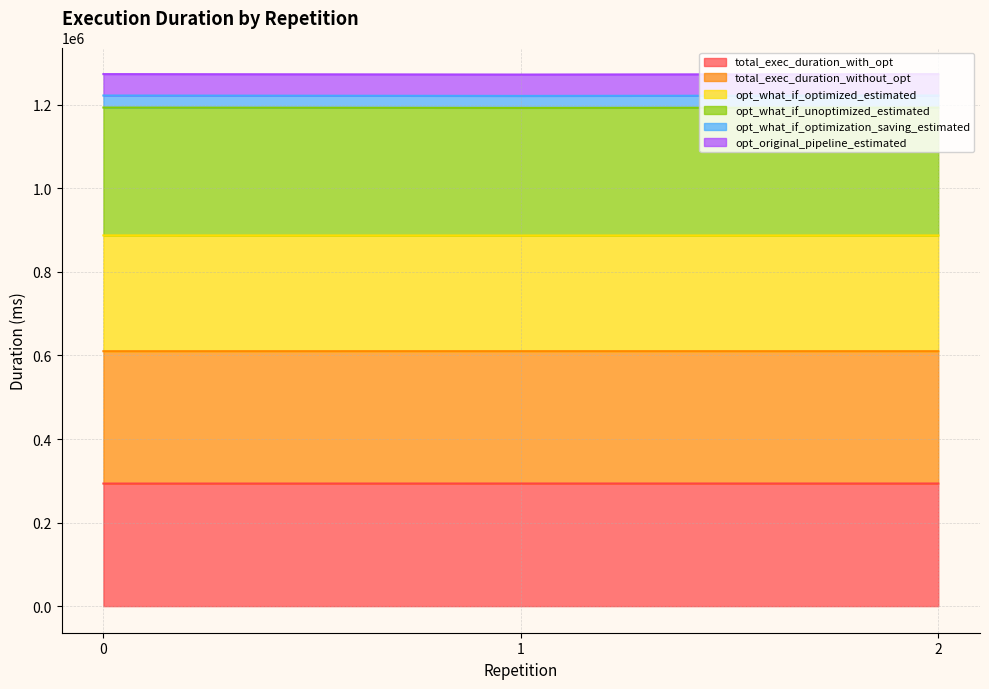

What is the total value across all series at 0?

1273666.0